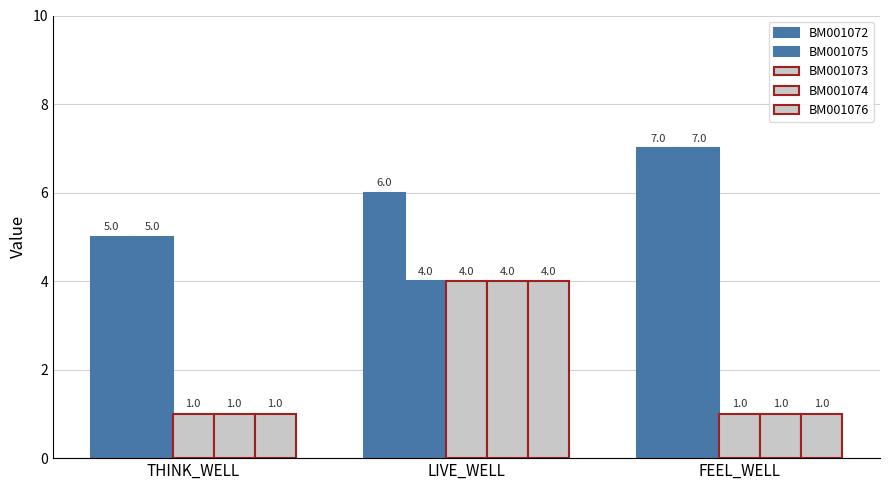

Read the BM001074 value at THINK_WELL.

1